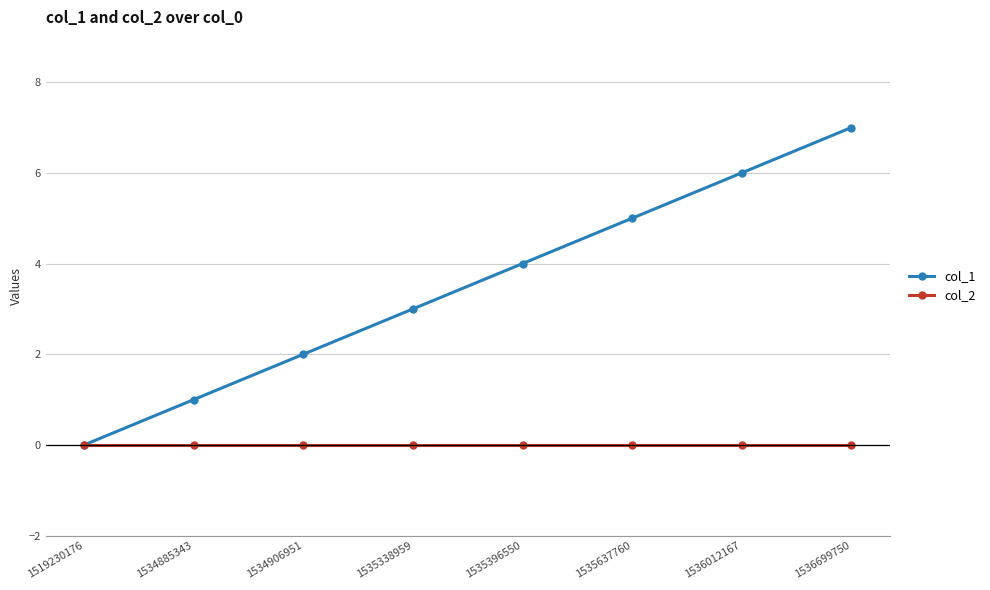

True or false: col_1 has more than 1 points higher than both neighbors.

False